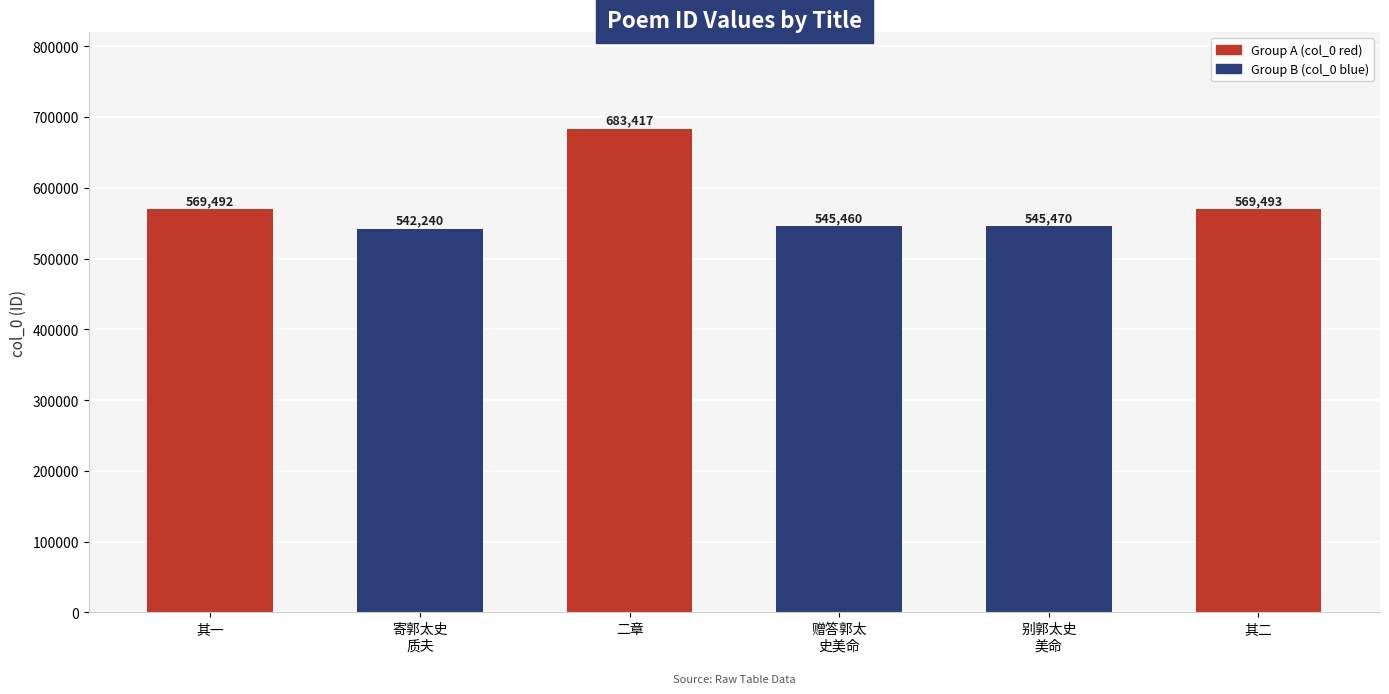

Is it true that the value at 其一 is 569492?

True